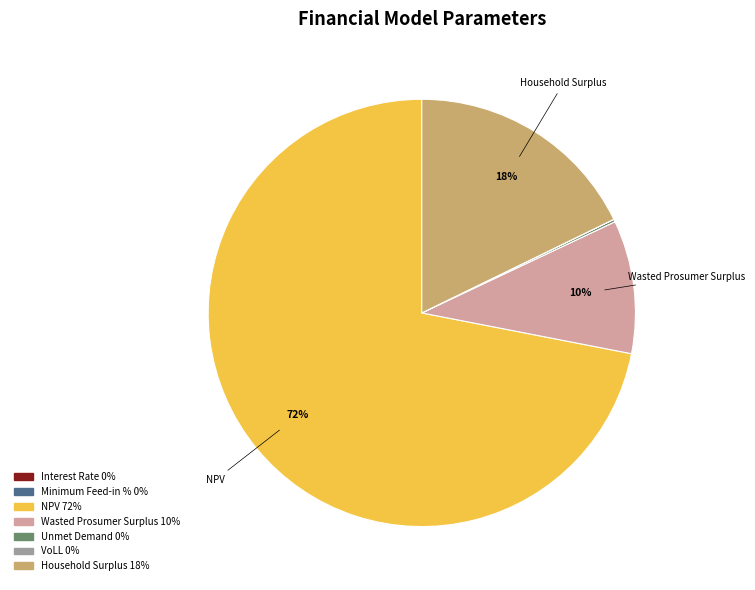

To the nearest percent, what is the difference between the largest and smallest slice percentages?

72%